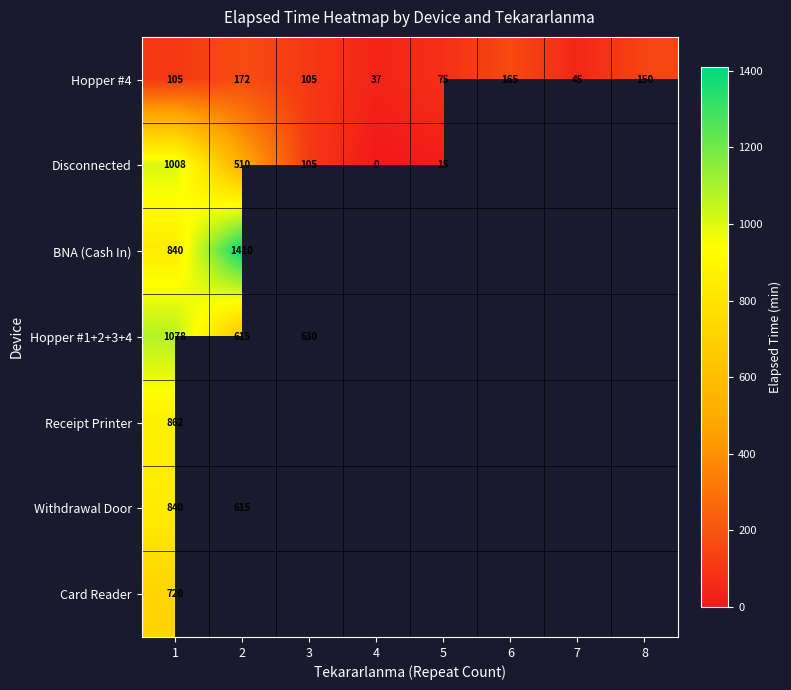

Which label corresponds to the largest value in the chart?

2